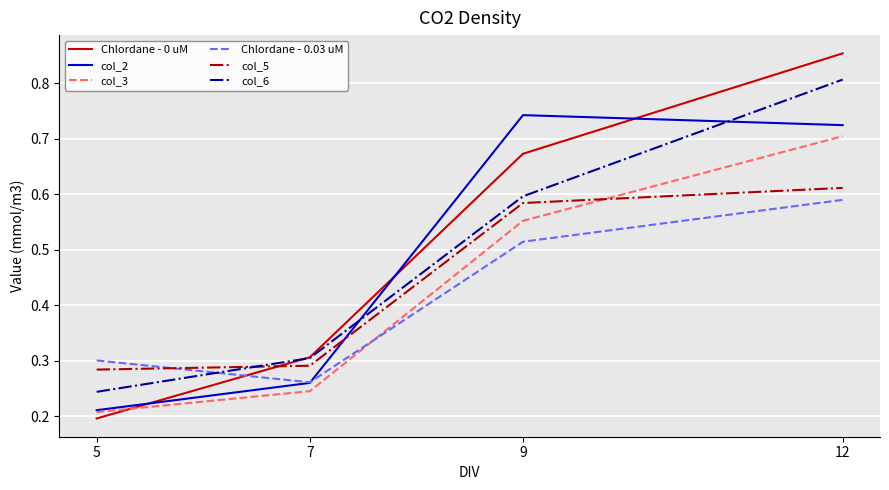

At which label is col_5 closest to 0?

5